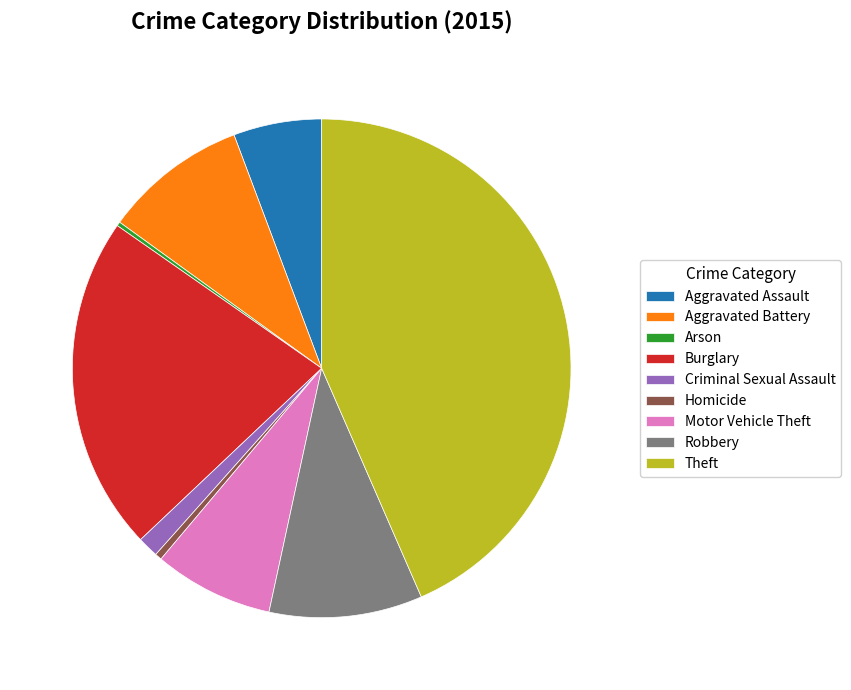

Approximately how many times larger is the value at Motor Vehicle Theft compared to Burglary?

0.4